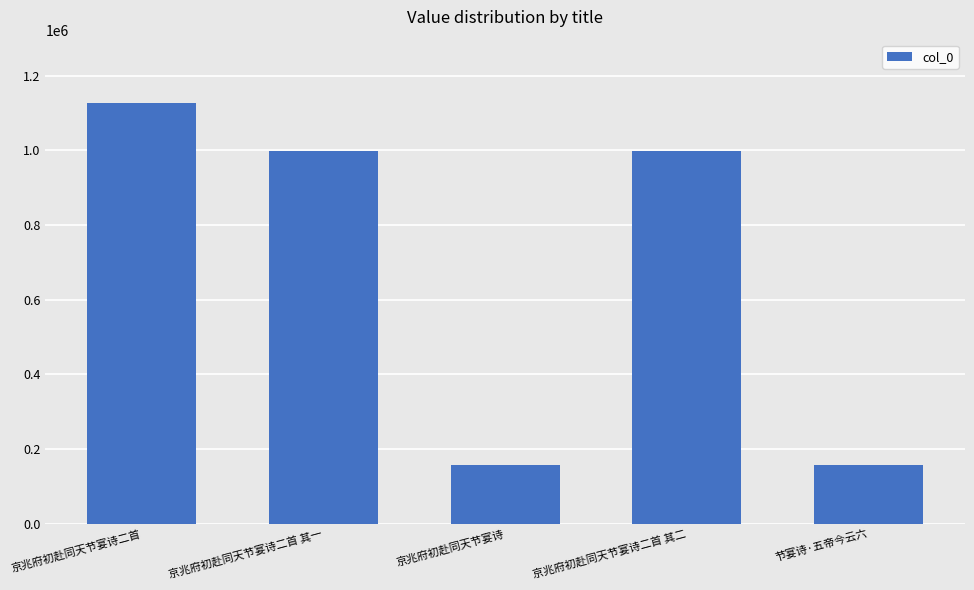

What is the label of the 3rd bar from the right?

京兆府初赴同天节宴诗